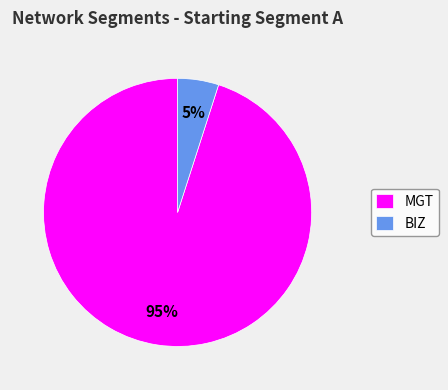

What is the smallest slice in the pie chart?

BIZ